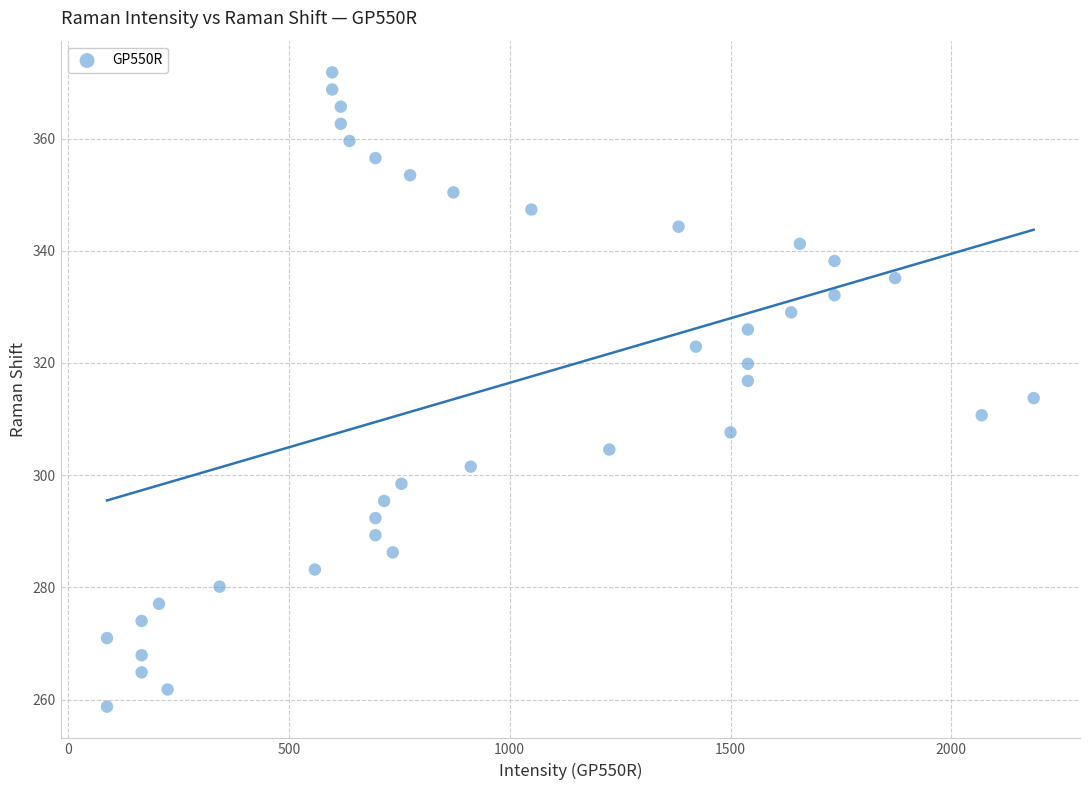

What is the range of Y values (max minus min)?

113.0